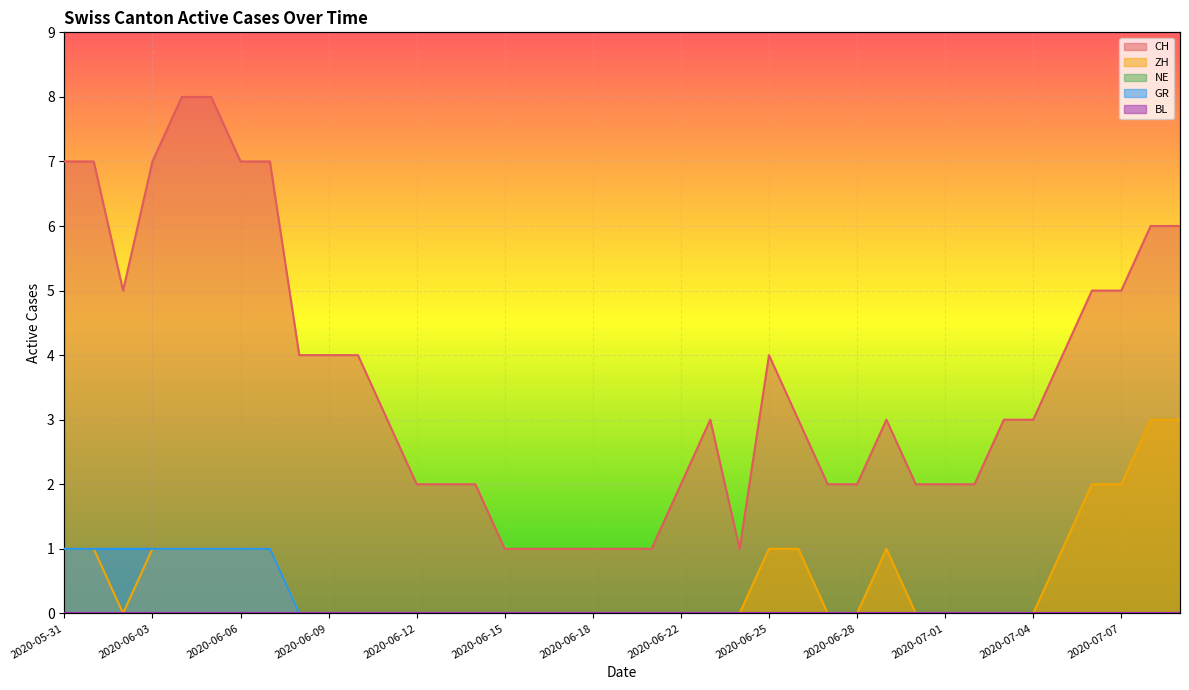

Between 2020-06-01 and 2020-06-10, which series saw the biggest shift?

CH